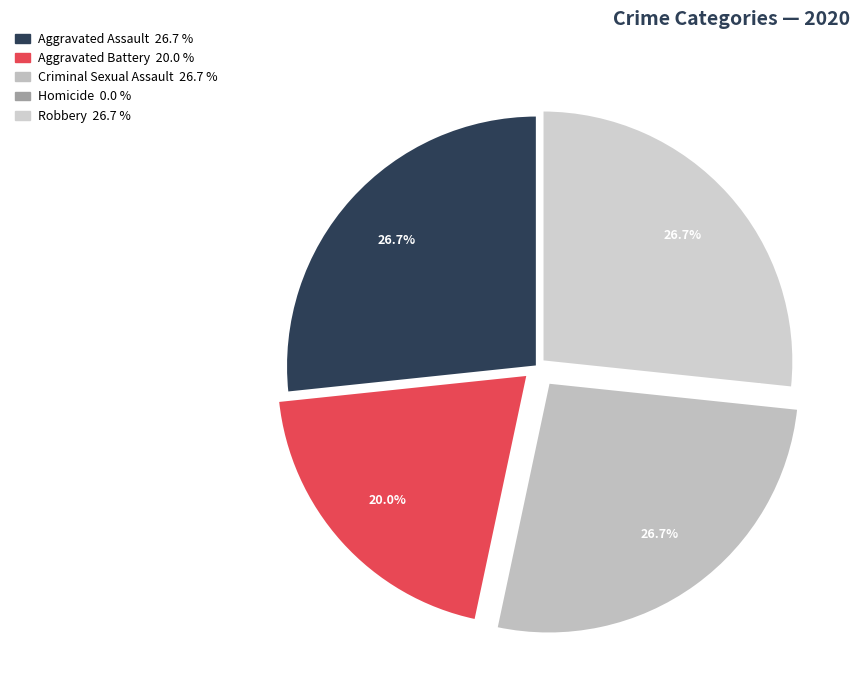

Is there a majority slice in this chart?

No